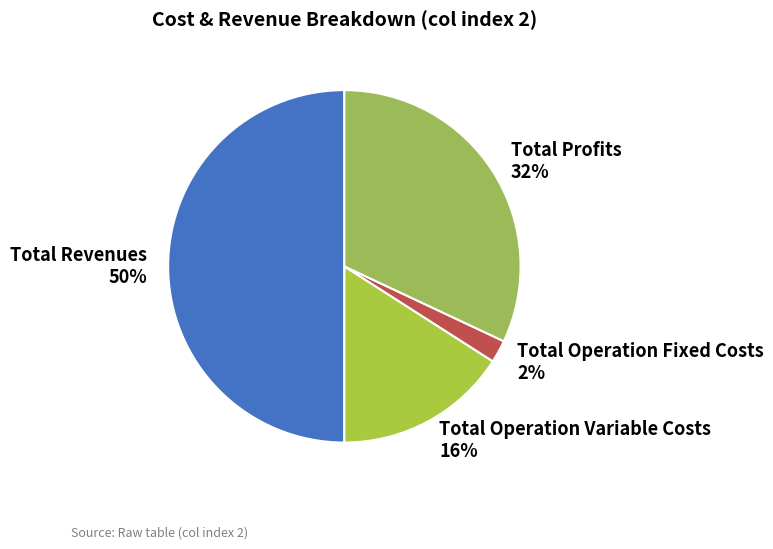

Is it true that Total Revenues 50% is 41% of the pie?

False